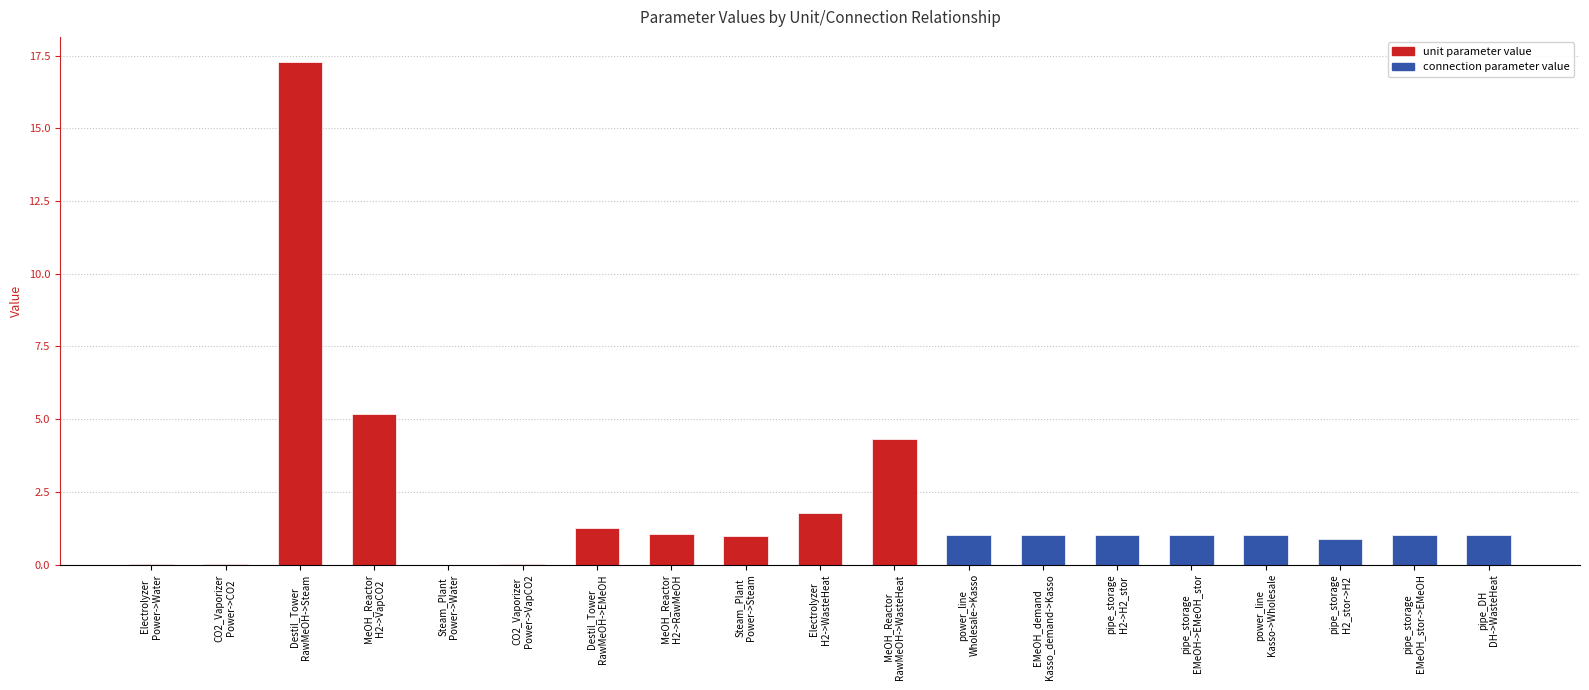

Which has a higher value, MeOH_Reactor
RawMeOH->WasteHeat or MeOH_Reactor
H2->RawMeOH?

MeOH_Reactor
RawMeOH->WasteHeat